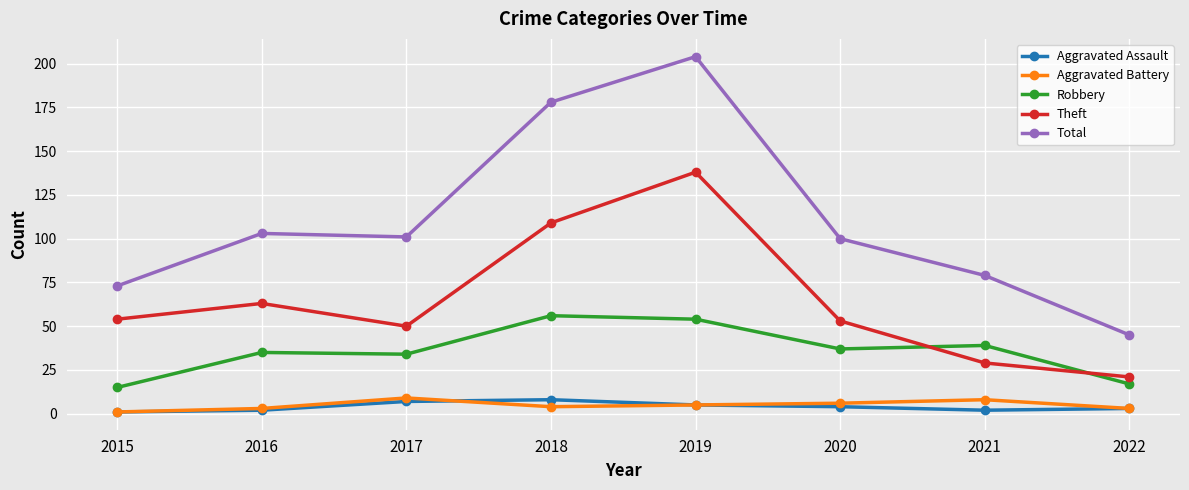

Reading right to left, list all the values displayed in this chart.

Aggravated Assault: 3	2	4	5	8	7	2	1
Aggravated Battery: 3	8	6	5	4	9	3	1
Robbery: 17	39	37	54	56	34	35	15
Theft: 21	29	53	138	109	50	63	54
Total: 45	79	100	204	178	101	103	73